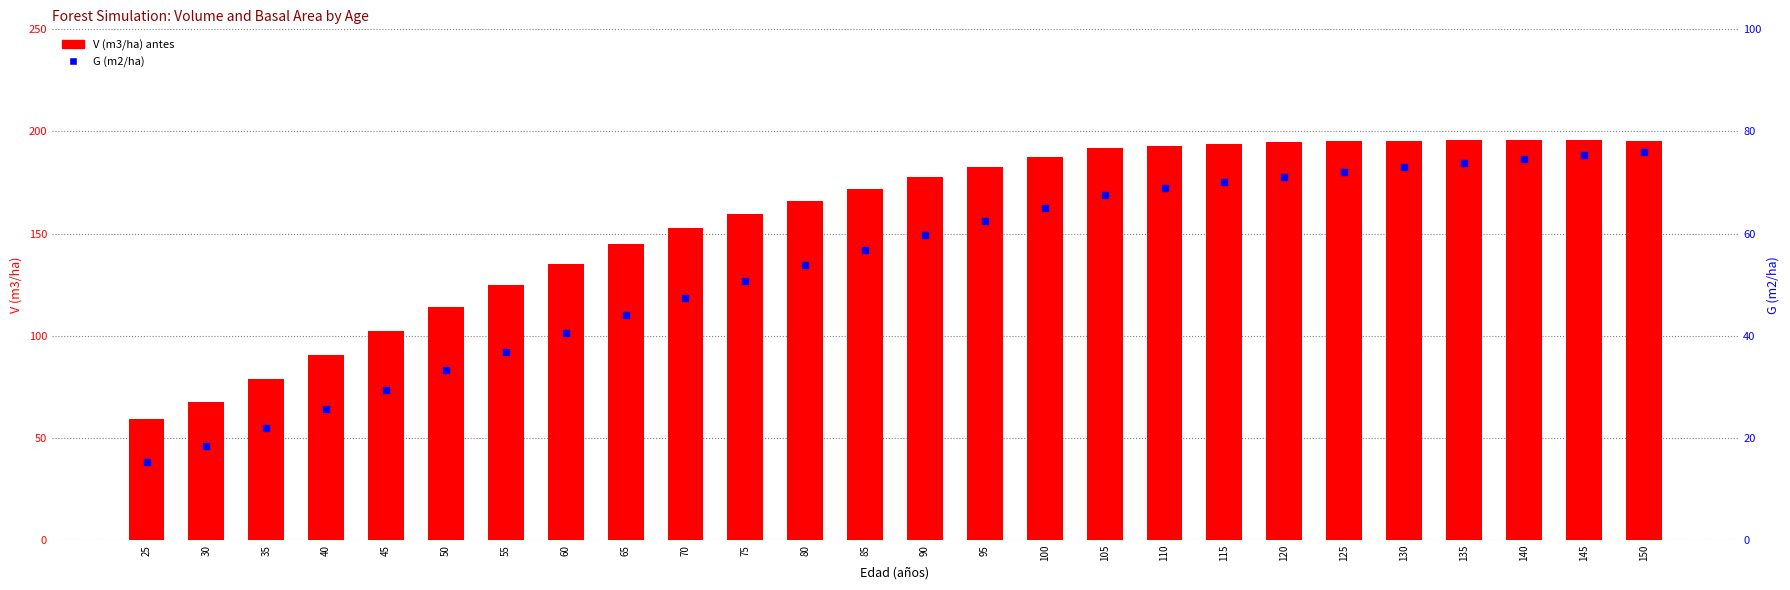

Which series contains the highest Y value?

V (m3/ha) antes